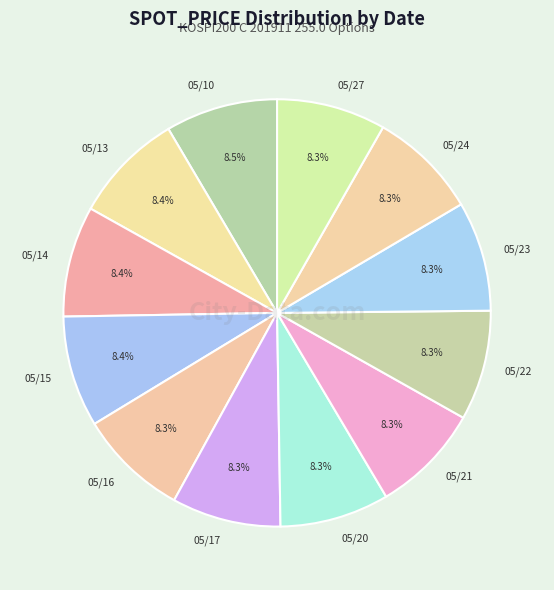

Is there a majority slice in this chart?

No